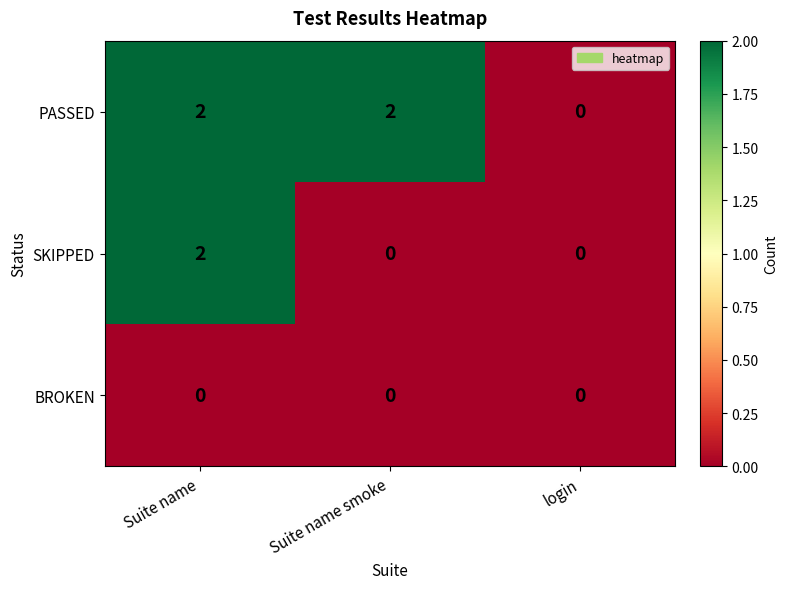

What is the spread (max minus min) of values at Suite name smoke?

2